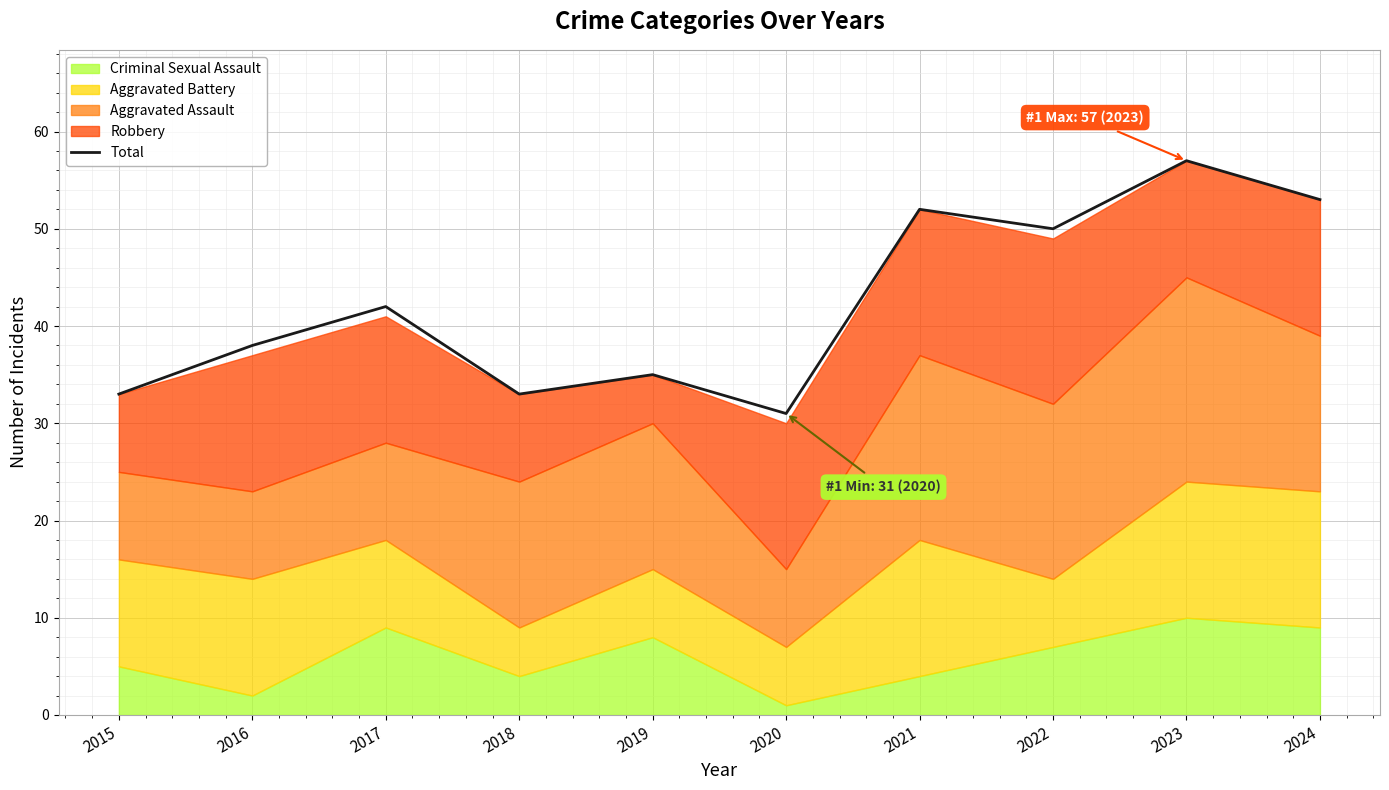

Where is the data nearest to the value 44?

2017